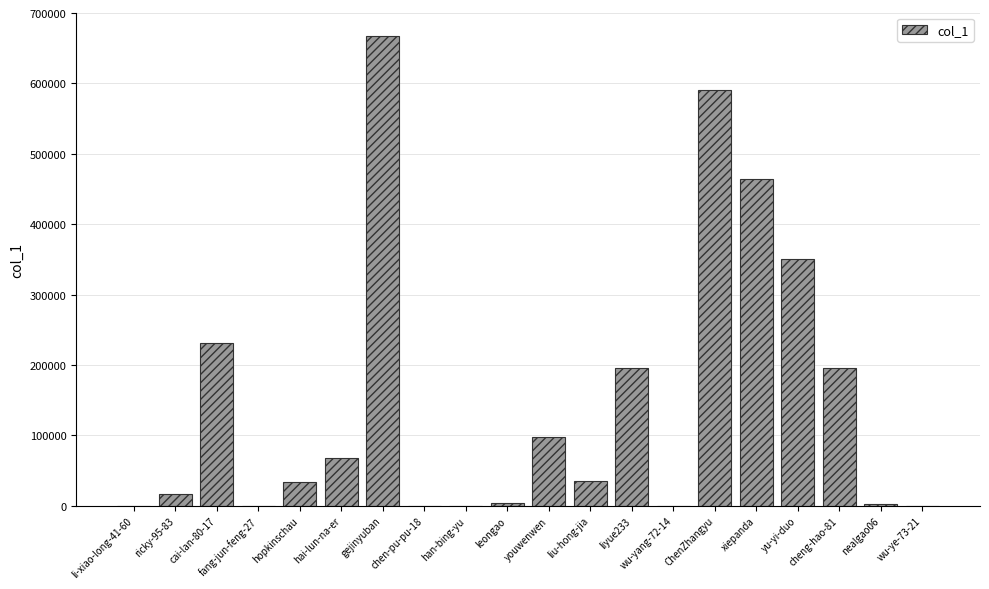

Which category has the highest value across all series?

gejinyuban